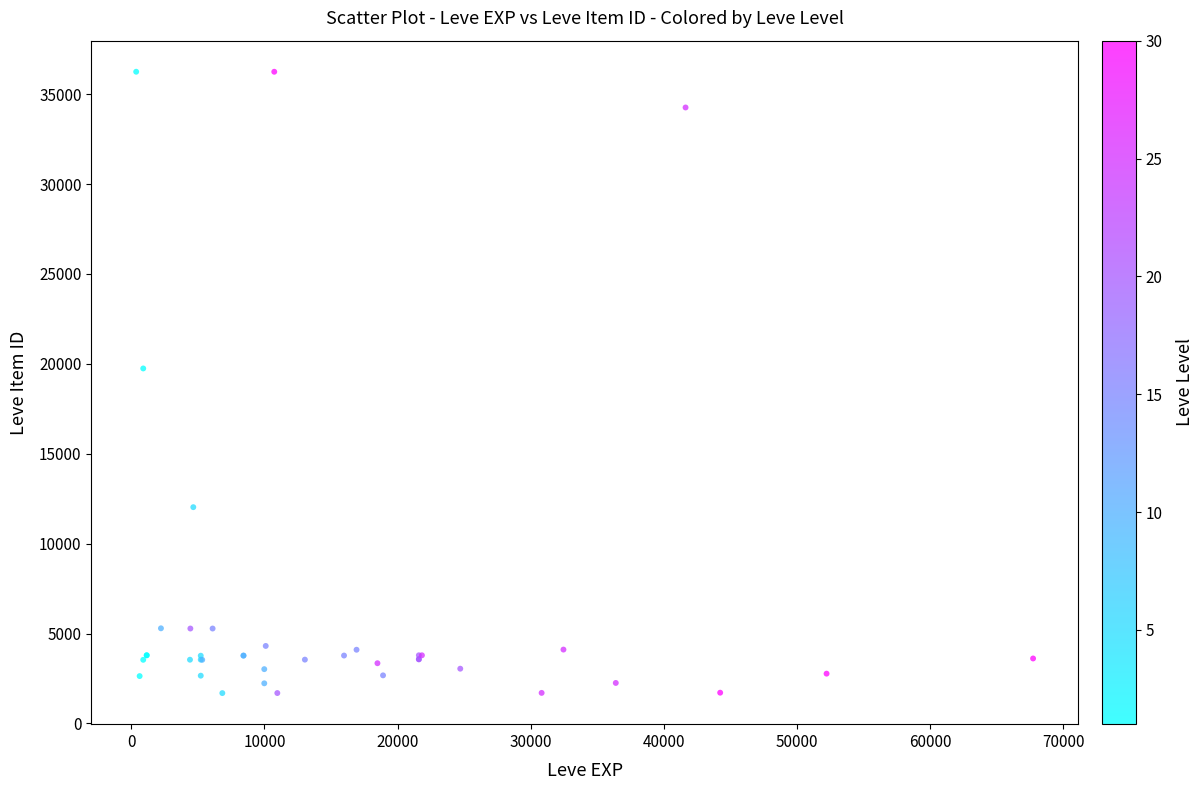

What Y value in the scatter plot is closest to 18967?

19744